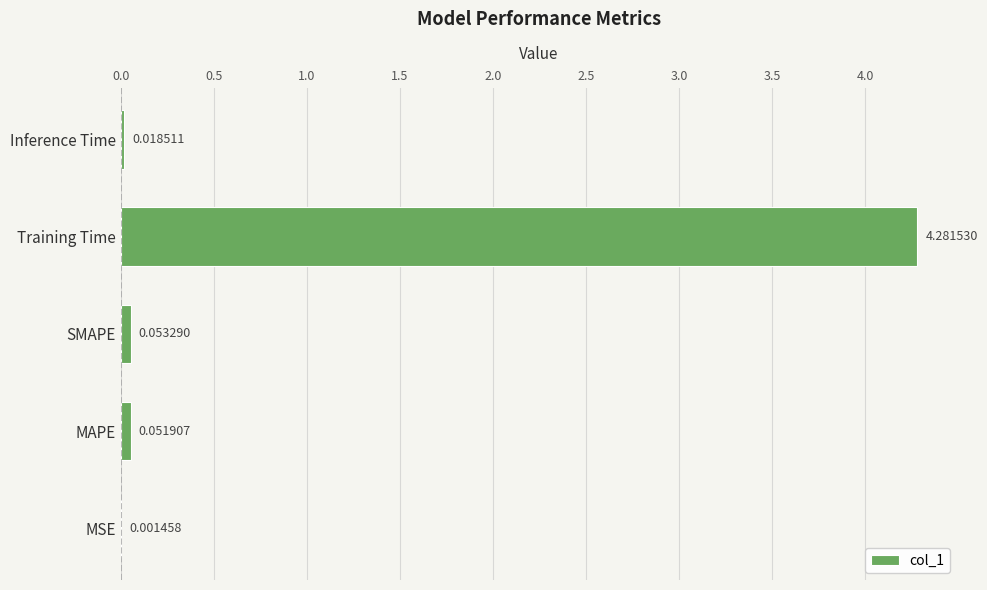

What is the change in value from SMAPE to Training Time?

+4.2